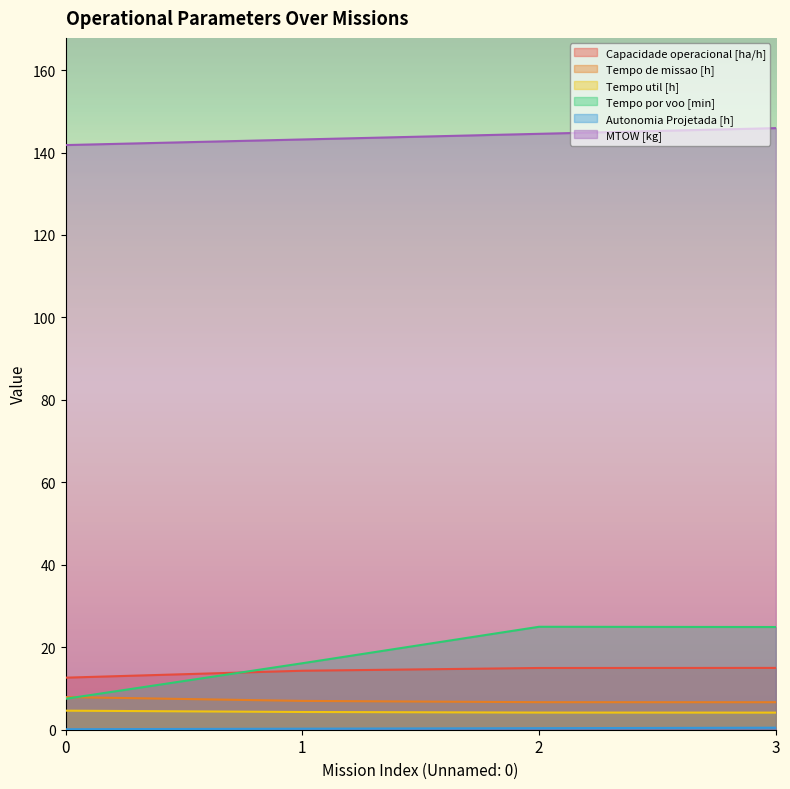

Which series has the largest range (max minus min)?

Tempo por voo [min]